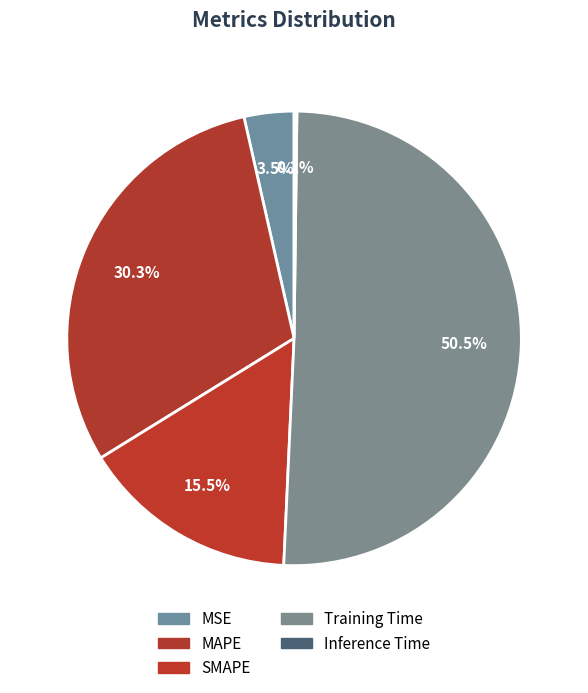

Which category accounts for the majority?

Training Time